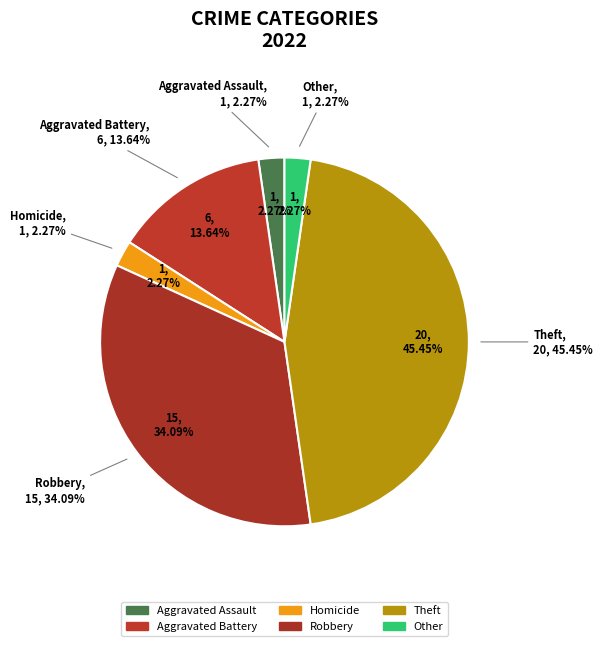

Does Criminal Sexual Assault represent more than half of the total?

No